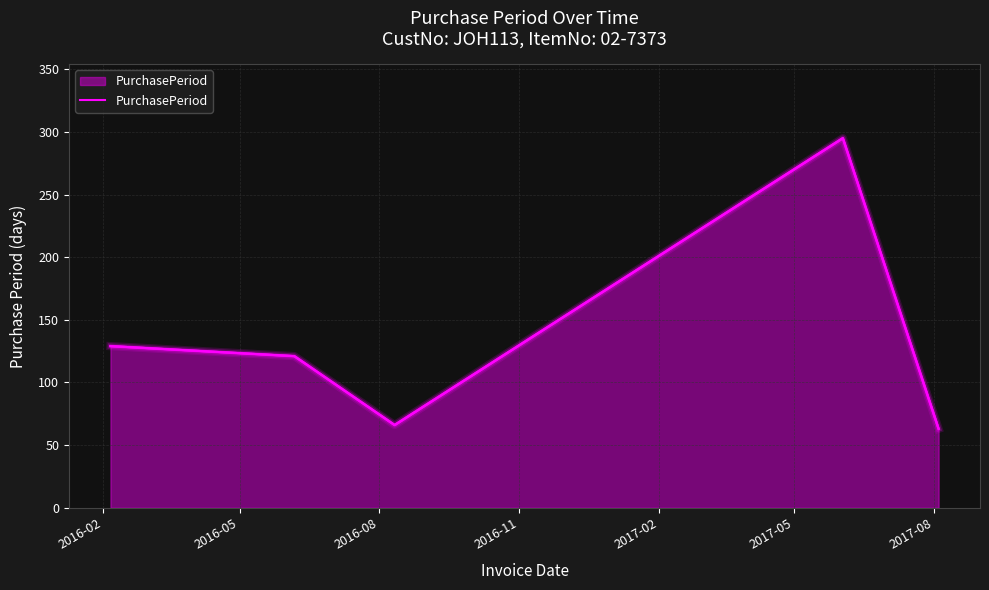

Reading left to right, list all the values displayed in this chart.

129	121	66	295	63